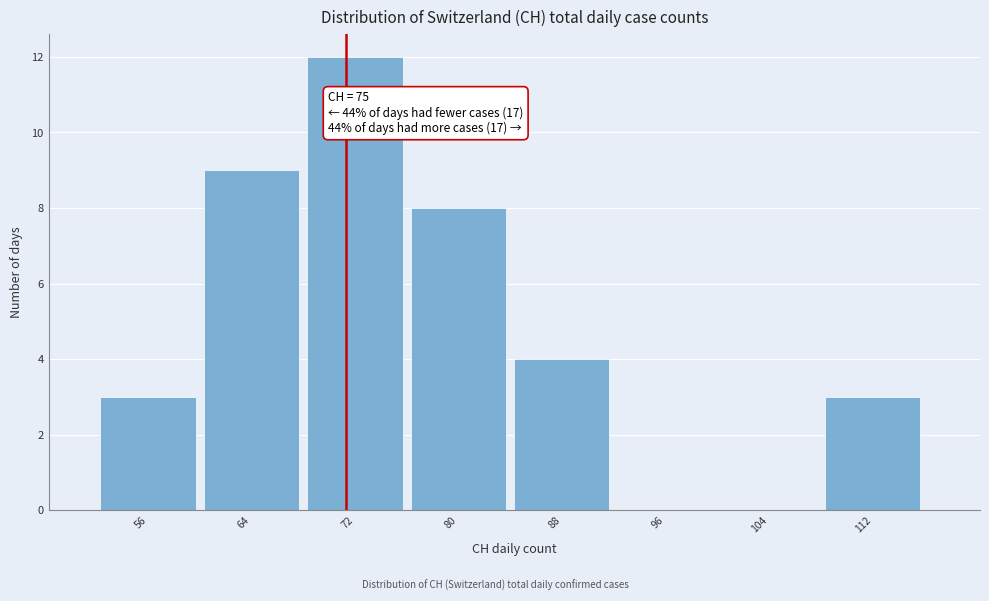

Reading left to right, what are all the values shown in this chart?

56=3	64=9	72=12	80=8	88=4	96=0	104=0	112=3